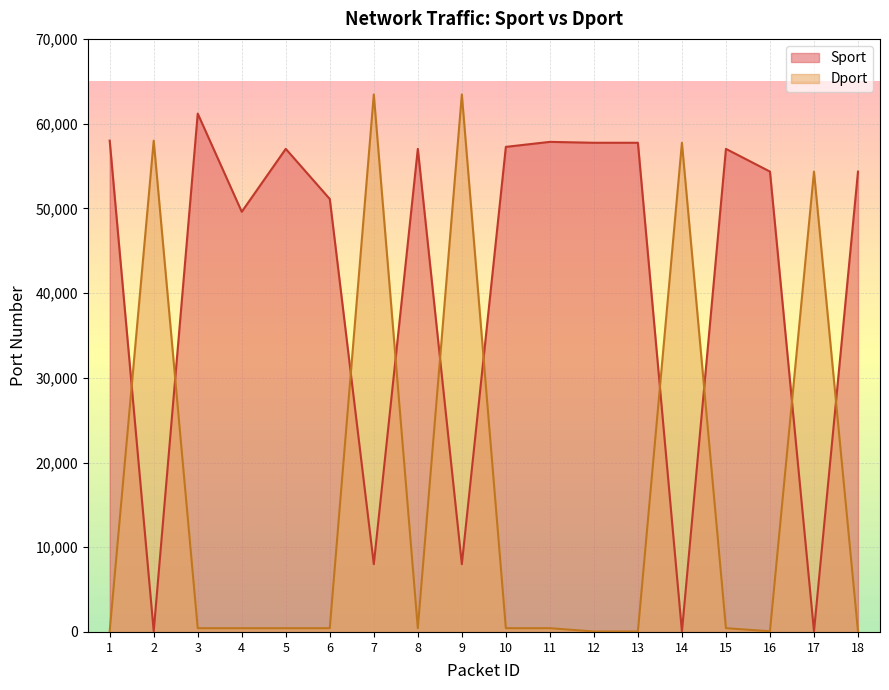

What is the value of the Sport point at the 6th from the left?

51100